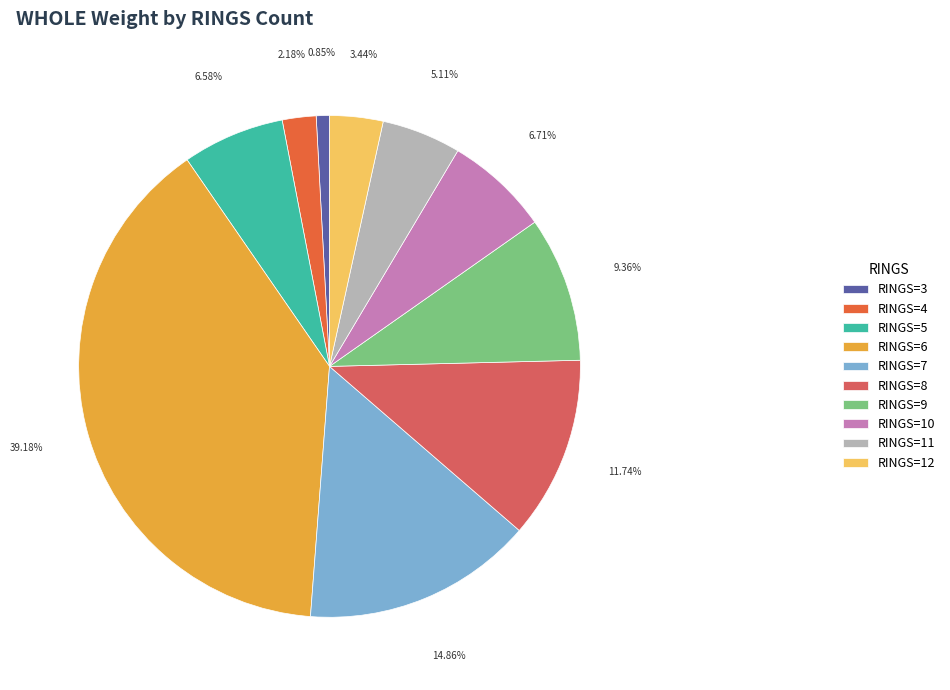

Is there any slice that represents more than half of the pie?

No